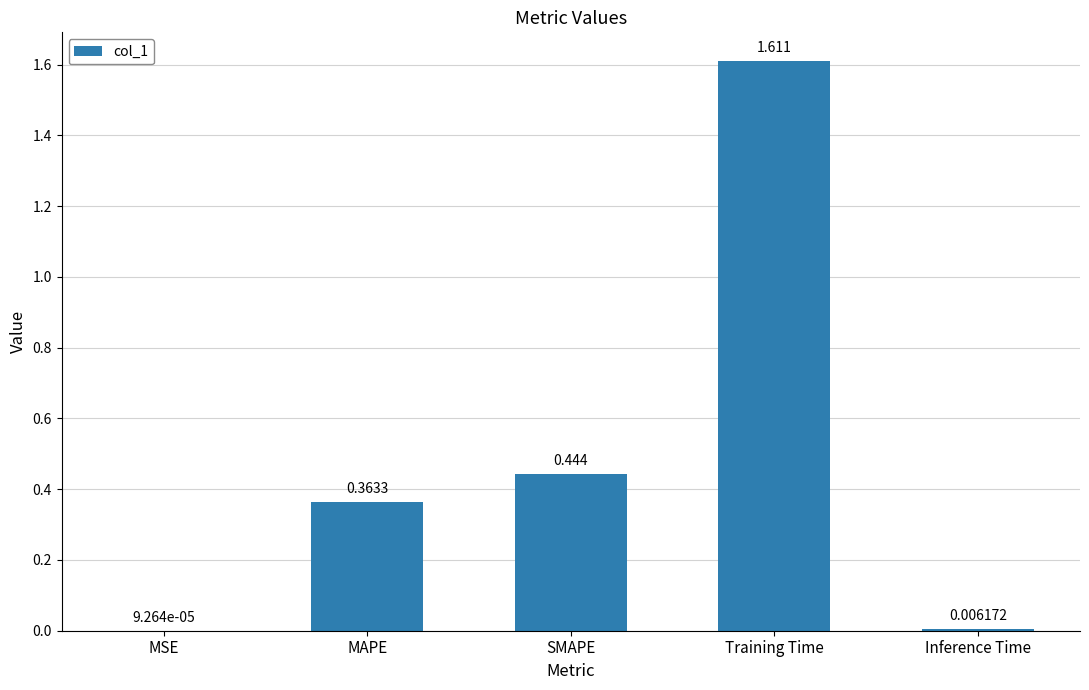

Where is the data nearest to the value 0?

MSE